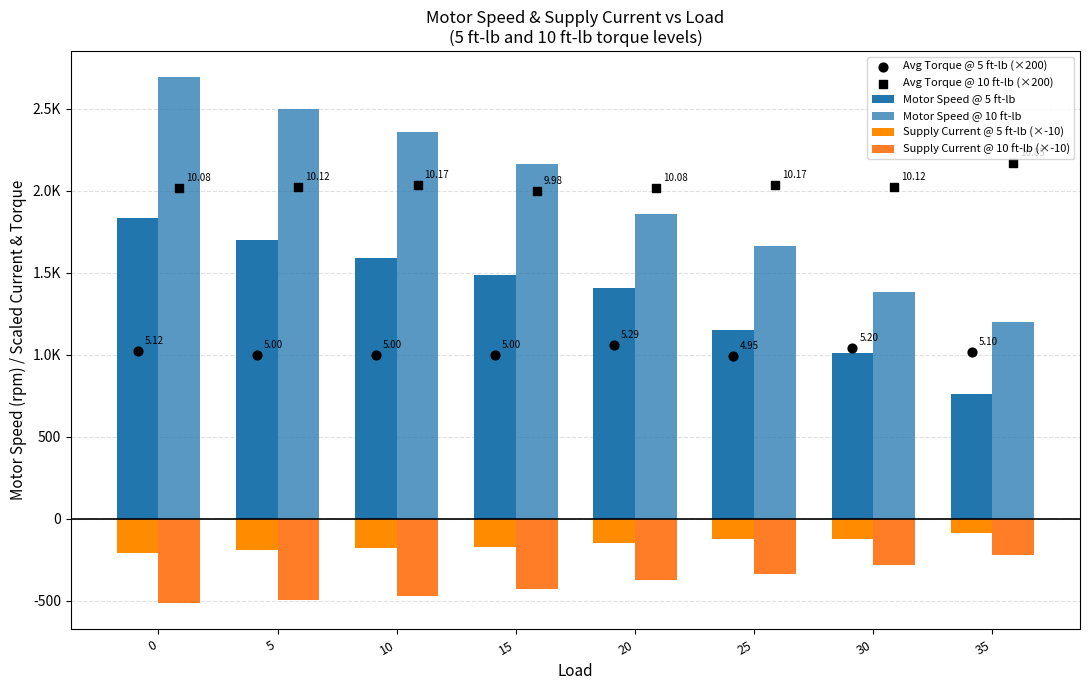

Which series contains the highest Y value?

Motor Speed @ 10 ft-lb